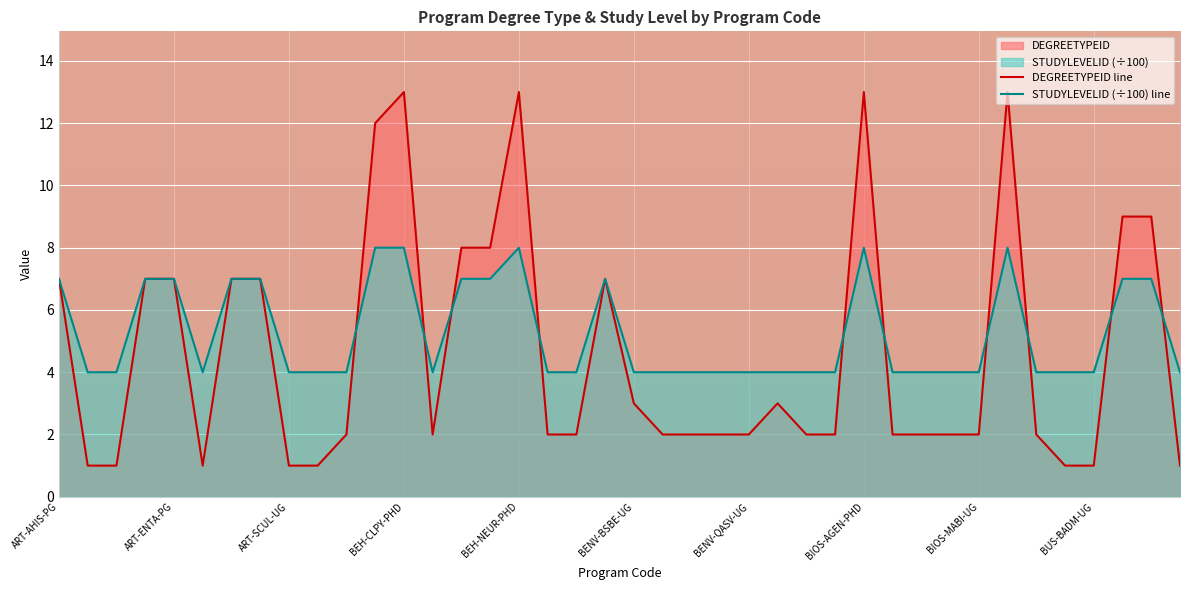

What is the difference between the maximum and second lowest values in the STUDYLEVELID (÷100) line series?

4